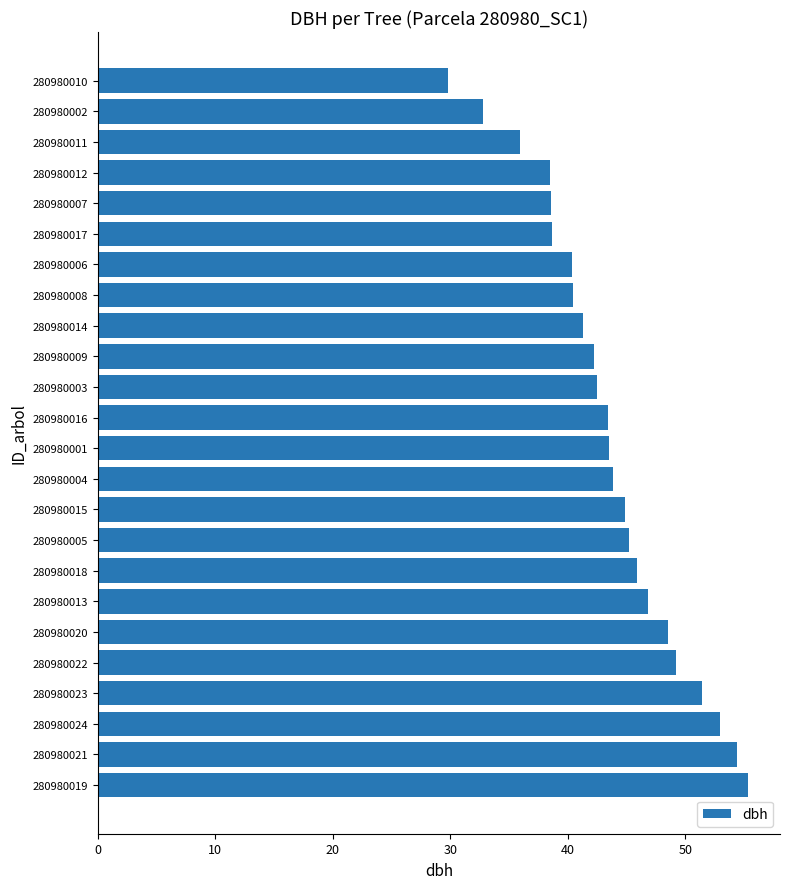

Is it true that the value at 280980002 is 32.8?

True